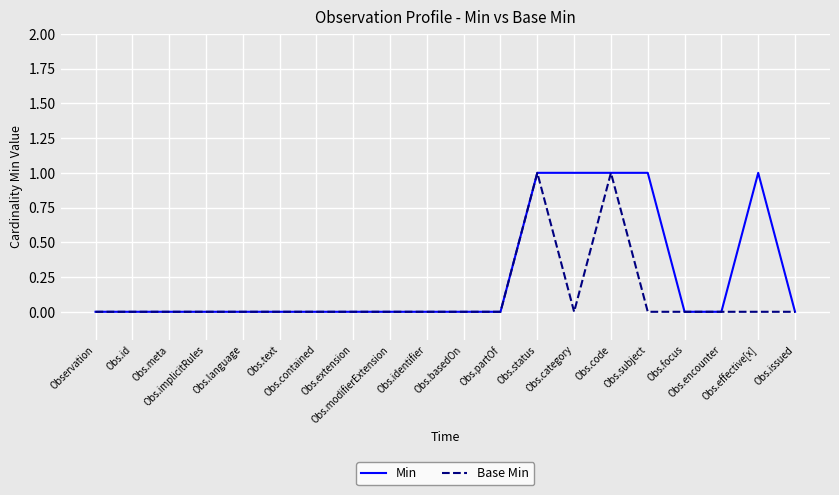

Which series has the largest total across all categories?

Min